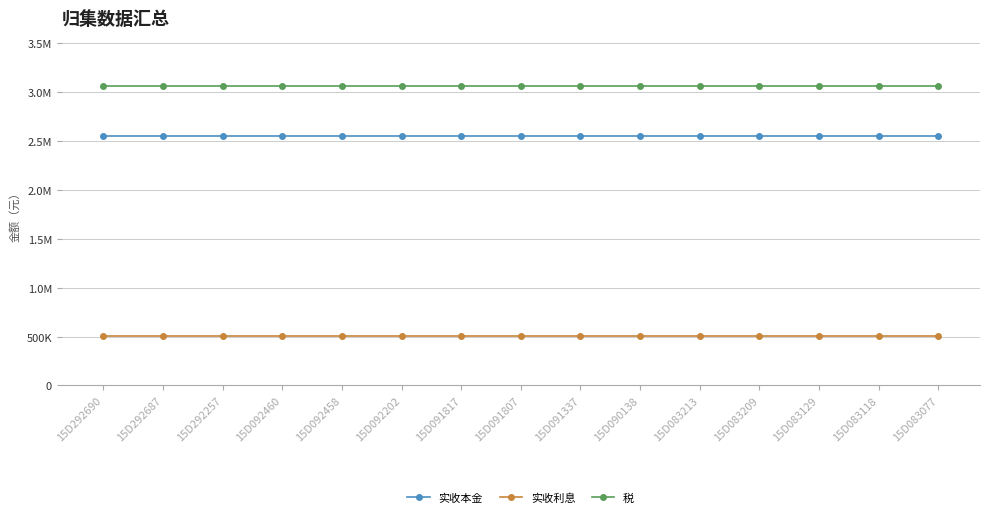

Is this an area chart (filled region under the line)?

No